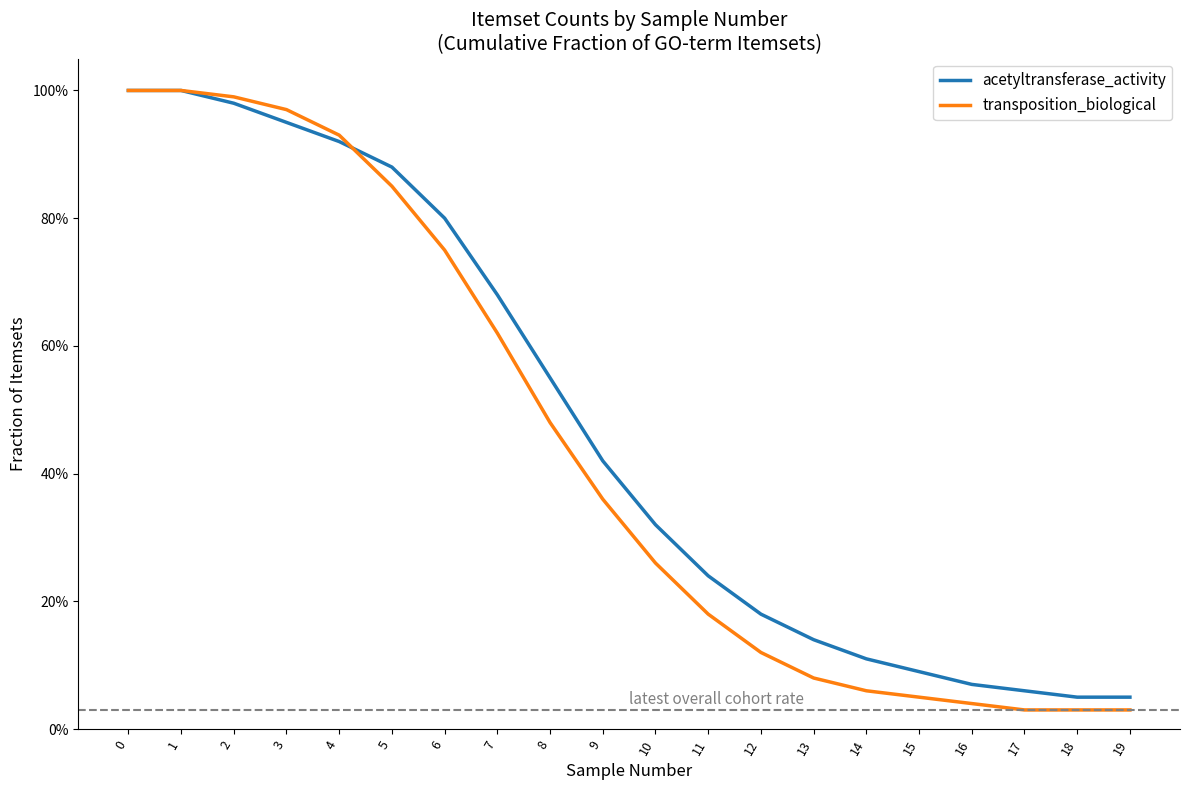

Is this an area chart (filled region under the line)?

No